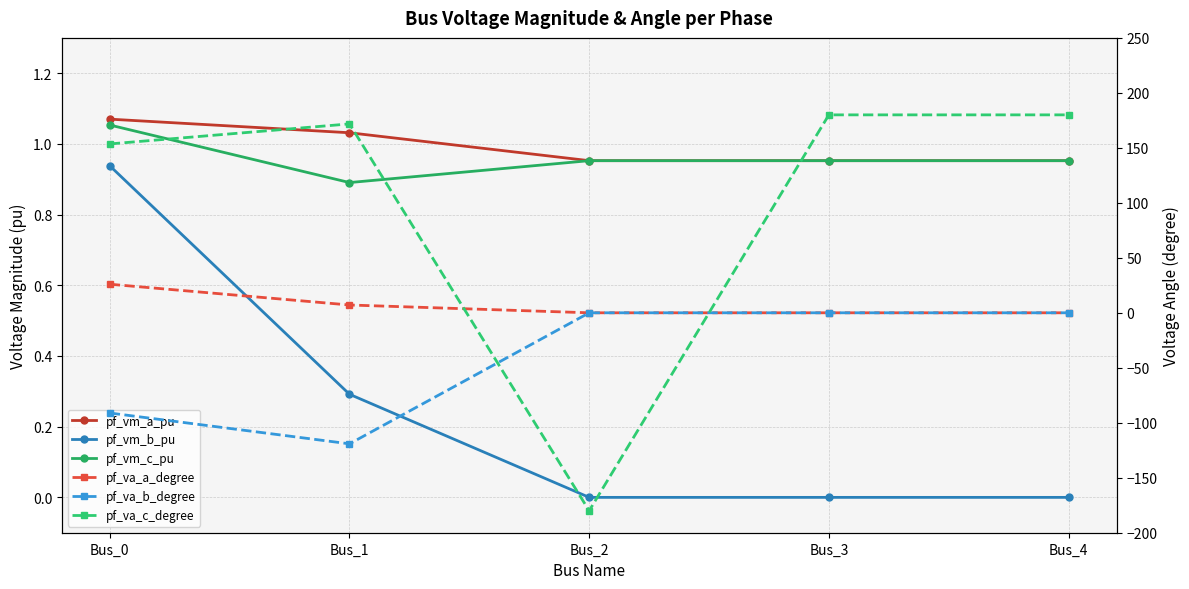

Reading left to right, what are all the values shown in this chart?

pf_vm_a_pu: Bus_0=1.1	Bus_1=1.0	Bus_2=1.0	Bus_3=1.0	Bus_4=1.0
pf_vm_b_pu: Bus_0=0.9	Bus_1=0.3	Bus_2=0.0	Bus_3=0.0	Bus_4=0.0
pf_vm_c_pu: Bus_0=1.1	Bus_1=0.9	Bus_2=1.0	Bus_3=1.0	Bus_4=1.0
pf_va_a_degree: Bus_0=26.0	Bus_1=7.1	Bus_2=-0.0	Bus_3=0.0	Bus_4=0.0
pf_va_b_degree: Bus_0=-91.1	Bus_1=-119.2	Bus_2=0.0	Bus_3=0.0	Bus_4=0.0
pf_va_c_degree: Bus_0=153.6	Bus_1=171.8	Bus_2=-180.0	Bus_3=180.0	Bus_4=180.0